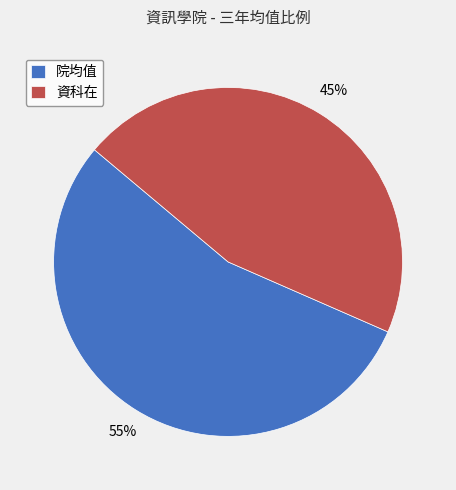

Between 院均值 and 資科在, which is larger?

院均值